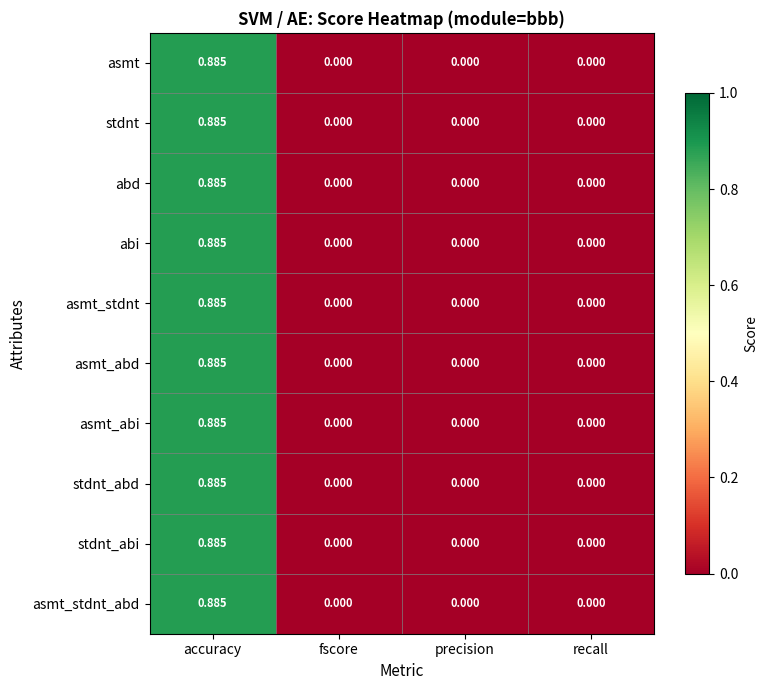

Is the value of stdnt at accuracy greater than the value of asmt_stdnt_abd at fscore?

Yes